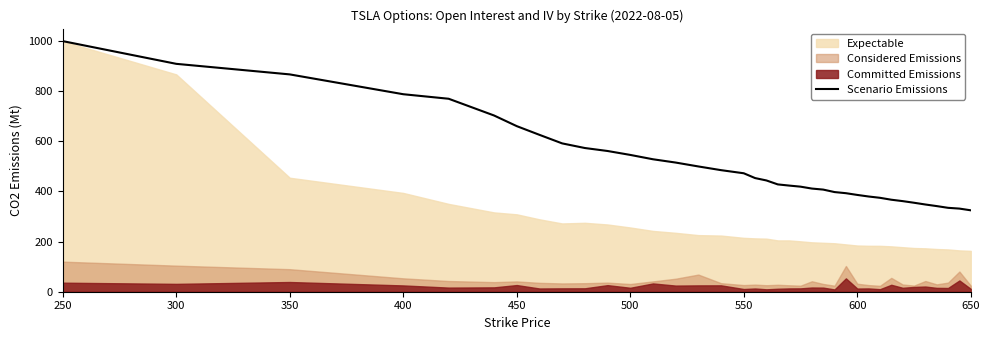

Reading left to right, what are all the values shown in this chart?

1000.0	909.4	867.2	788.1	770.0	703.2	660.8	626.0	591.9	573.4	561.6	545.9	528.6	515.4	499.9	485.1	472.7	453.5	444.0	428.3	423.6	419.3	411.7	407.6	397.7	393.2	386.3	380.0	374.8	367.1	361.6	355.1	348.1	341.7	334.8	331.7	324.9